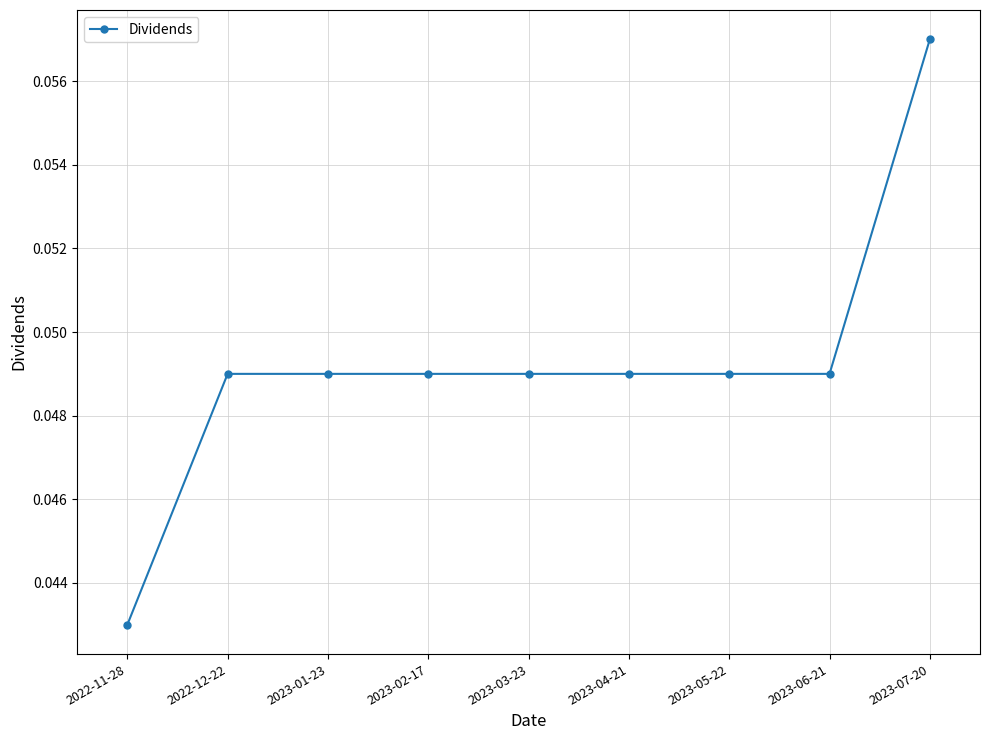

Is it true that the value at 2023-06-21 is 0.1?

False